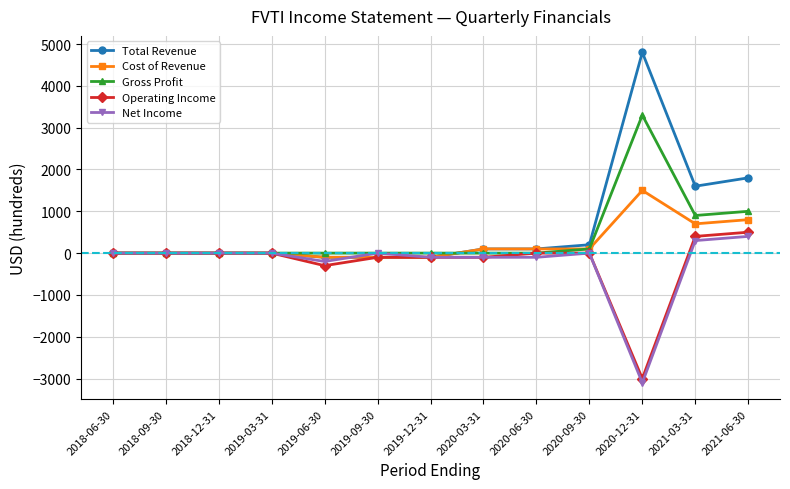

The value of Gross Profit at 2020-06-30 is 1502. True or false?

False